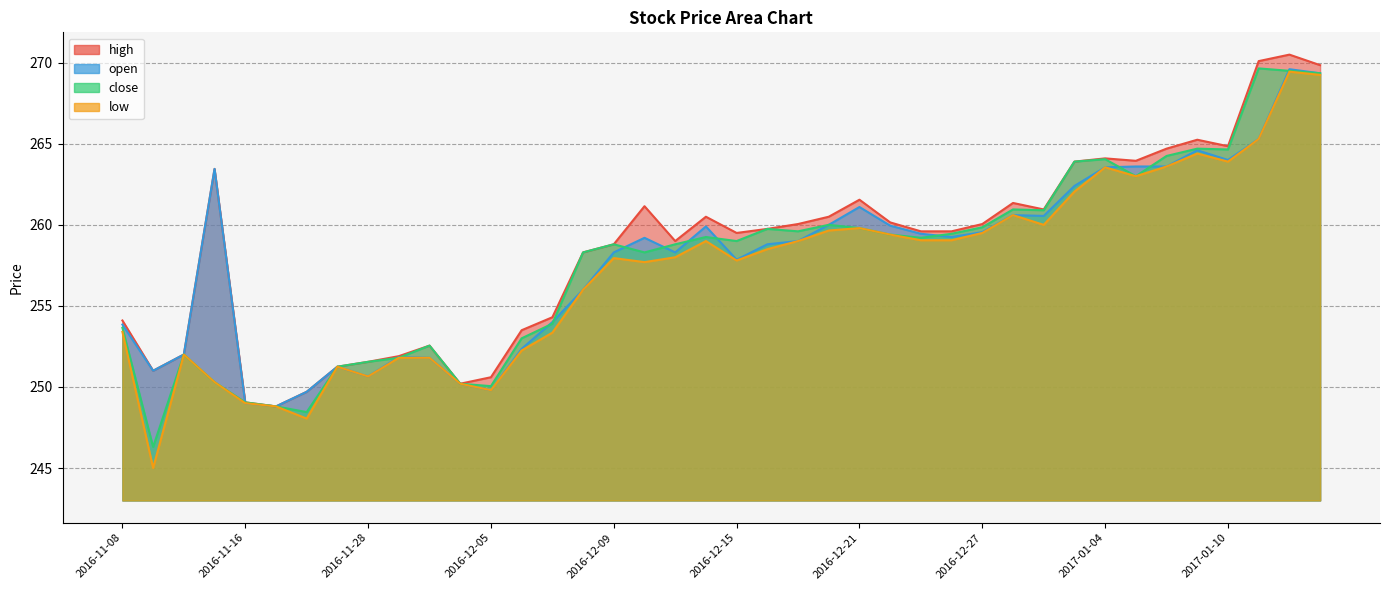

What is the value of the low point at the 8th from the left?

251.2